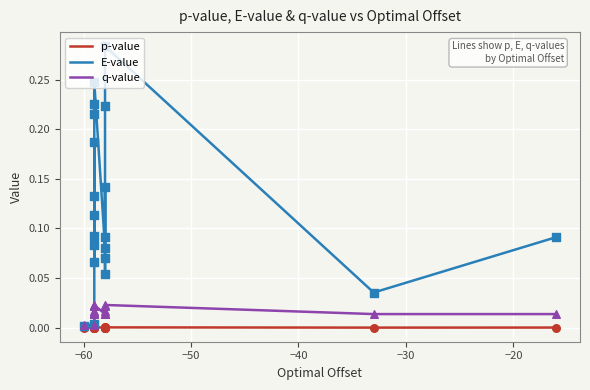

Which series has the widest spread of Y values?

E-value